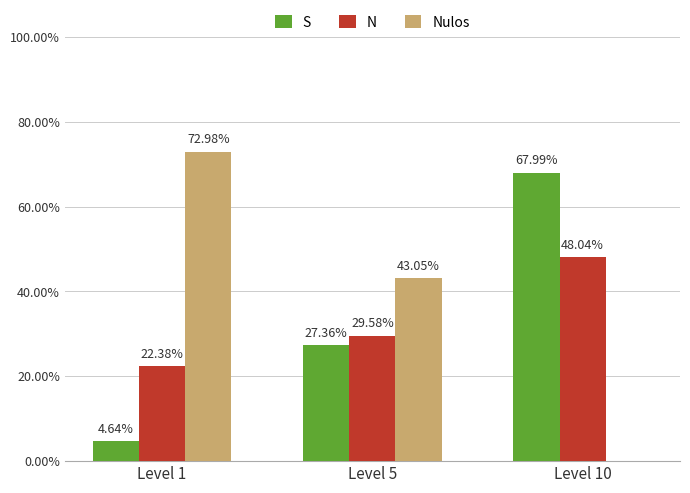

At which label is N closest to 35?

Level 5